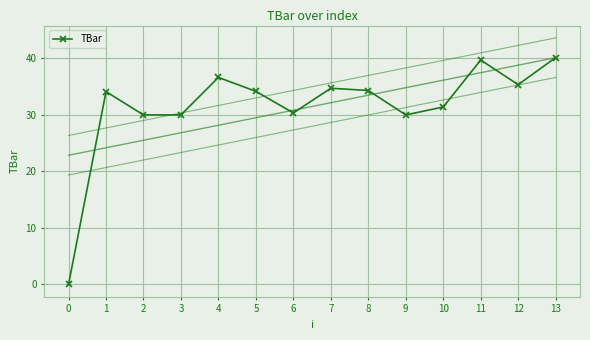

Which has a higher value, 13 or 0?

13